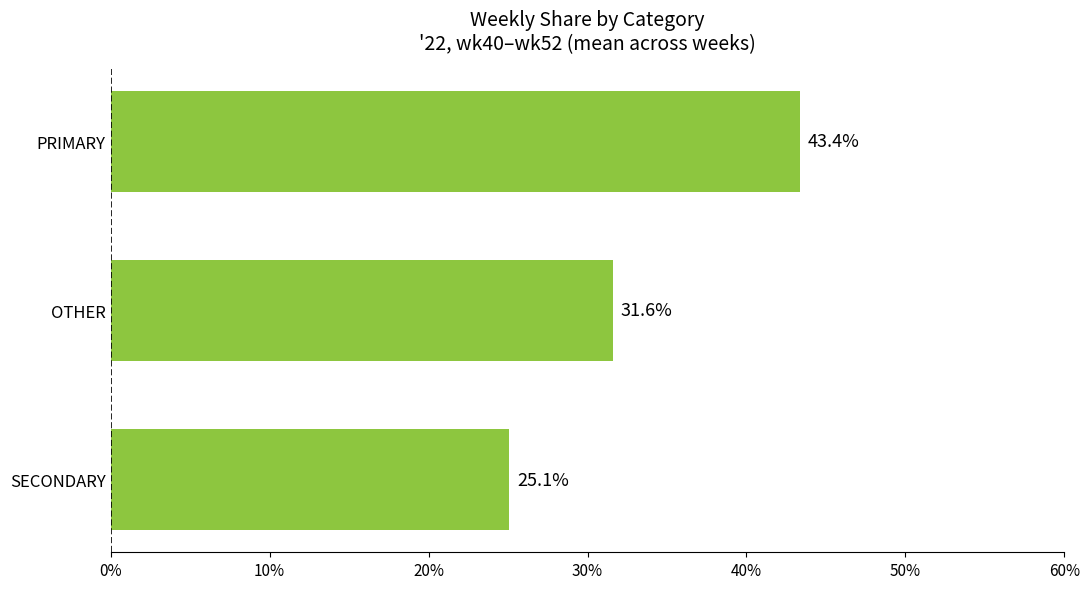

Reading top to bottom, extract all data points from this chart.

43.4	31.6	25.1